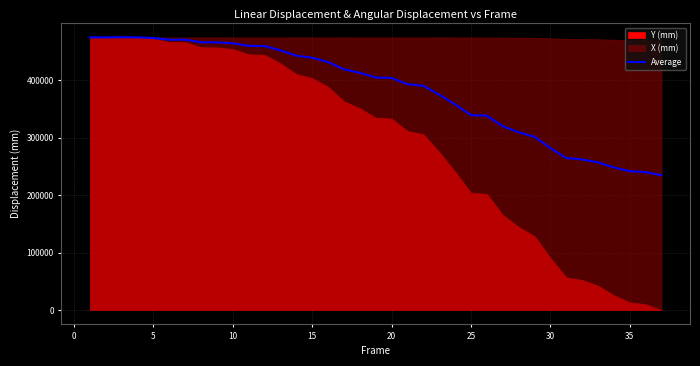

What is the maximum value for Average?

475106.7